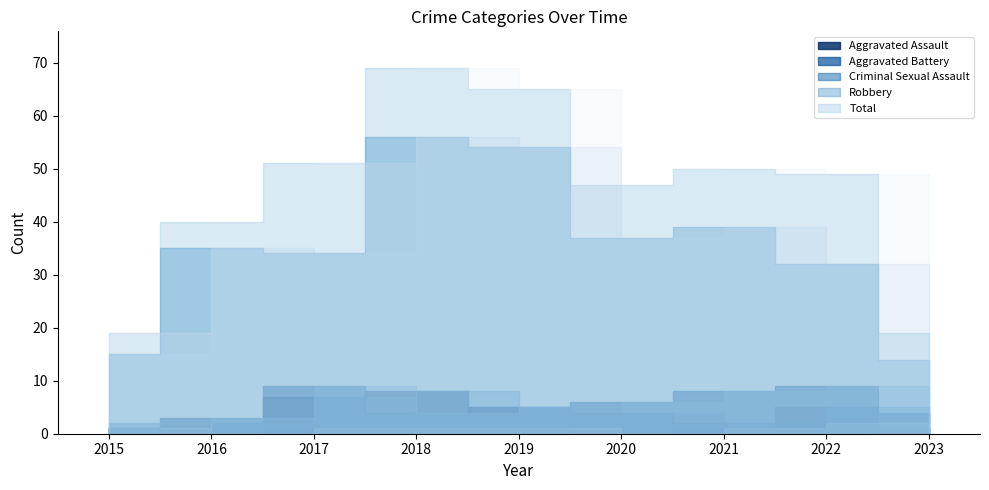

How many intersections are there between Aggravated Battery and Criminal Sexual Assault?

1